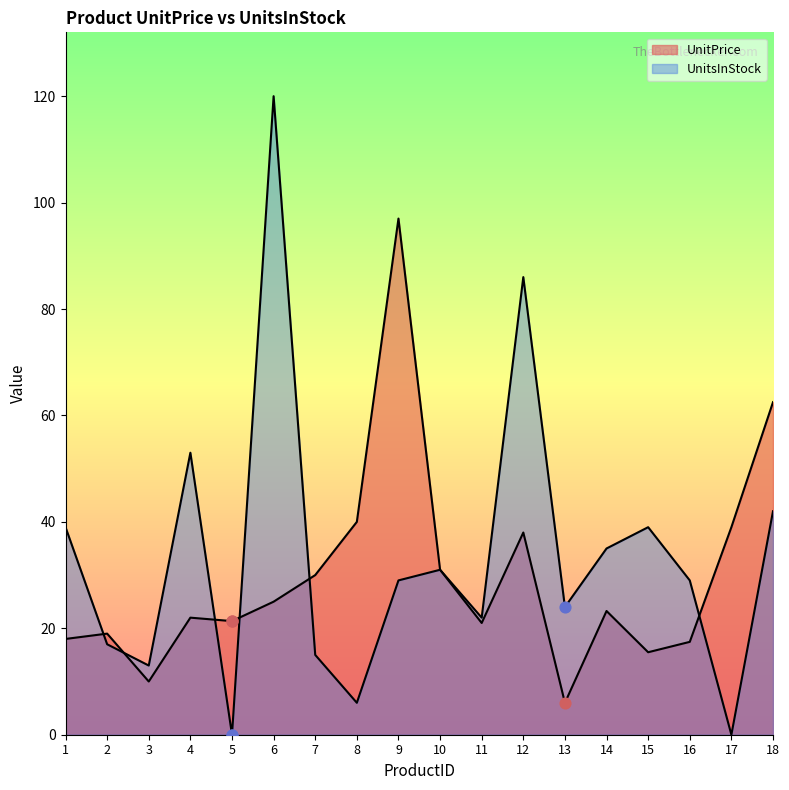

At which category is the sum across all series the highest?

6